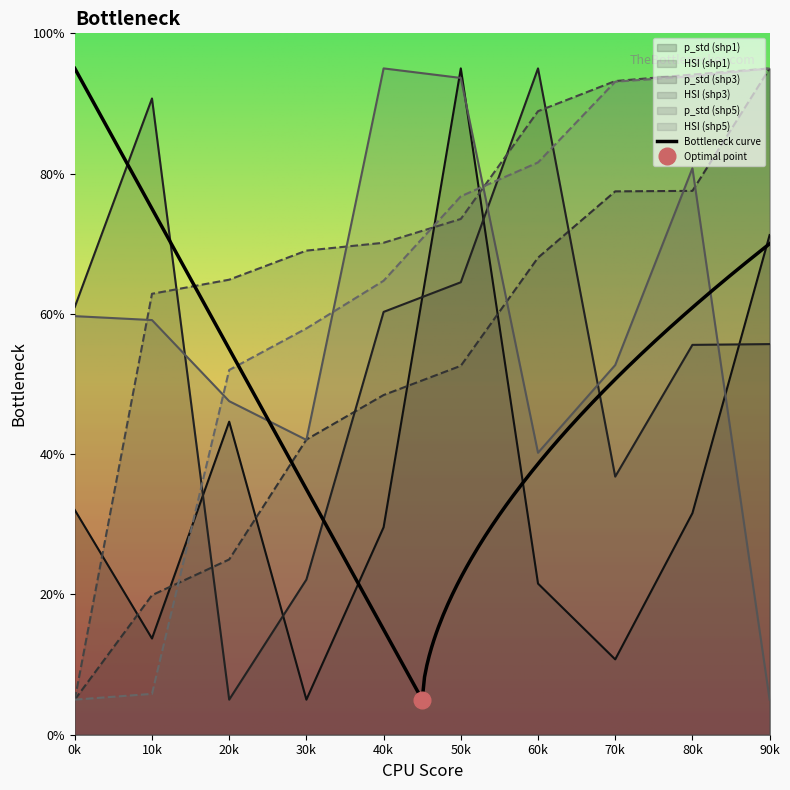

Between 60k and 30k, which is larger?

60k